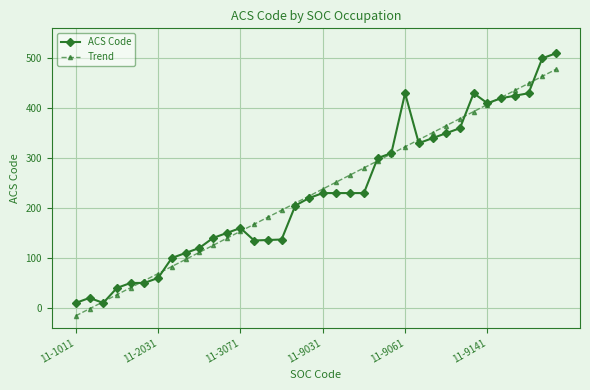

Which series has the largest range (max minus min)?

ACS Code